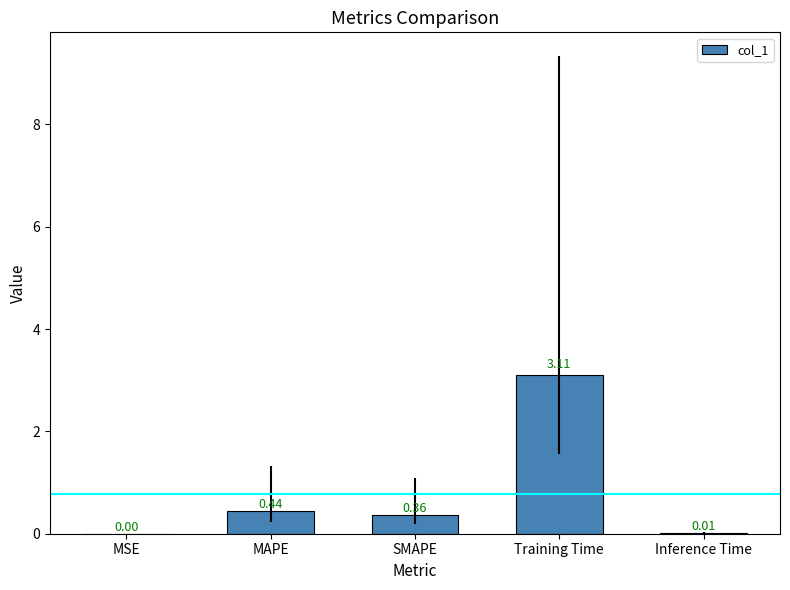

Does the chart contain stacked bars?

No